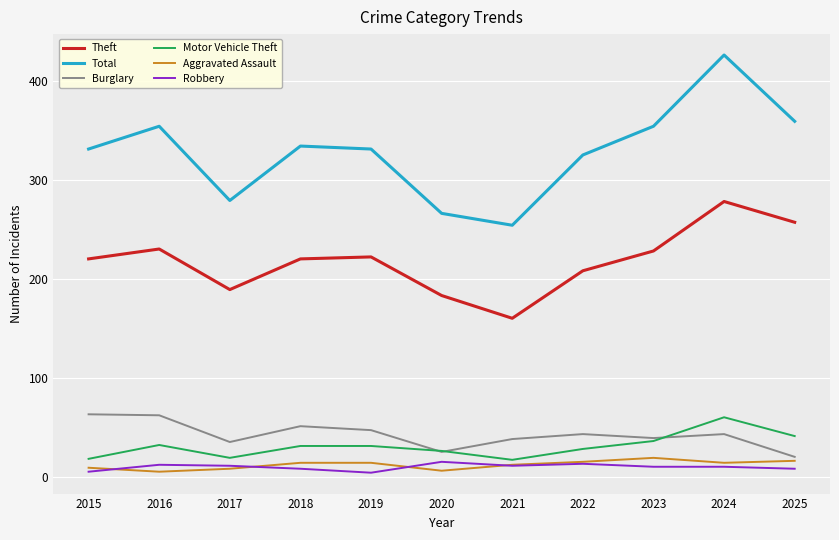

How many categories are shown in the chart?

11